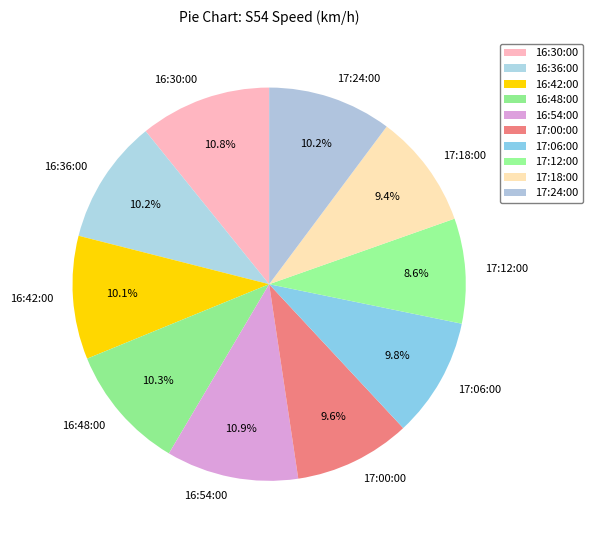

What portion of the pie excludes 16:30:00?

89.2%